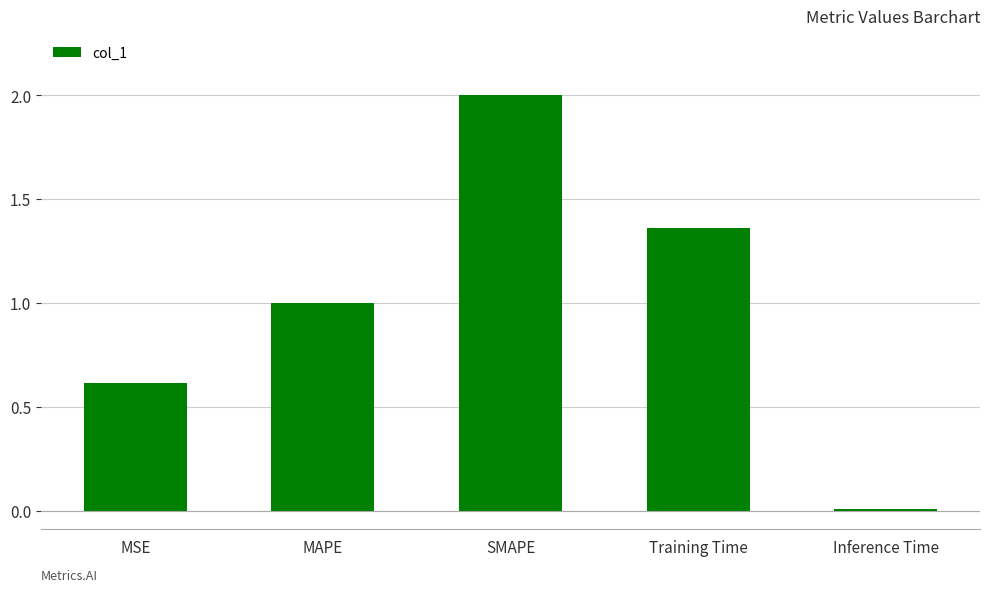

How many bars are there in total?

5